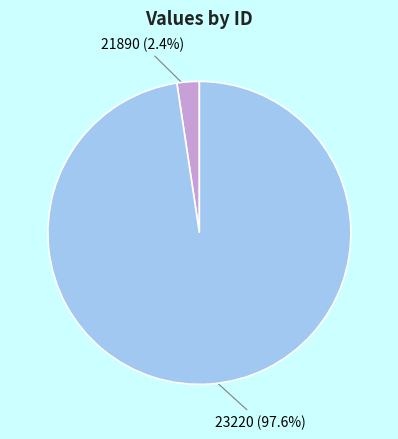

Does 23220 account for over 50% of the chart?

Yes